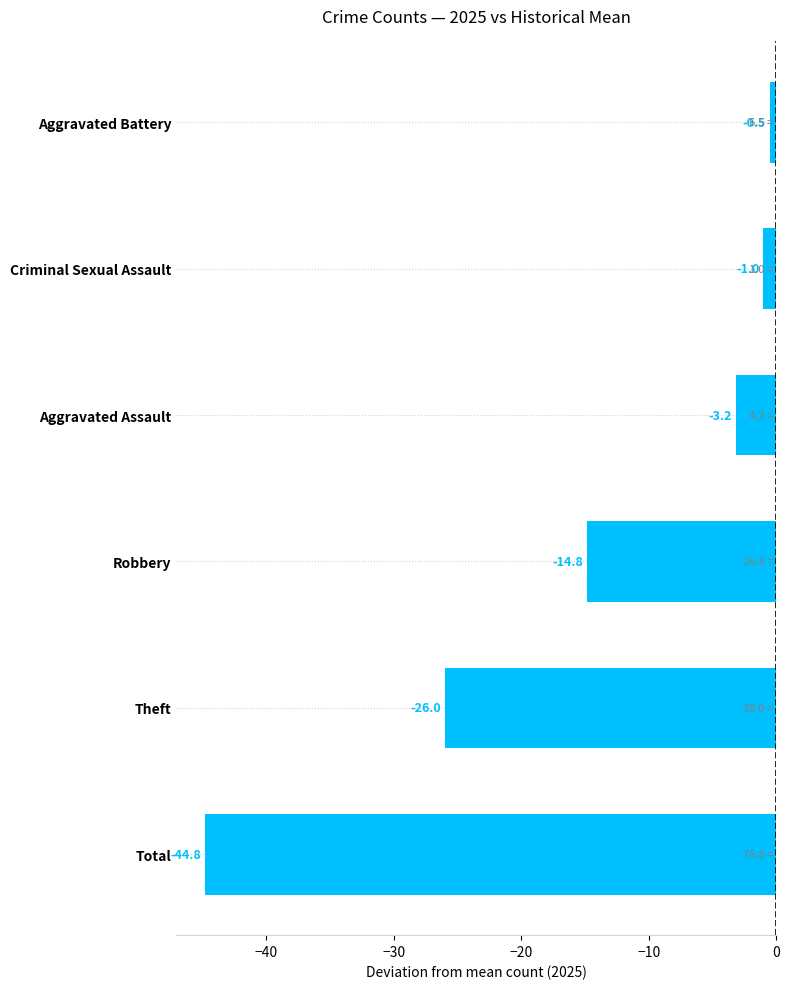

Reading top to bottom, list all the values displayed in this chart.

-0.5	-1.0	-3.2	-14.8	-26.0	-44.8